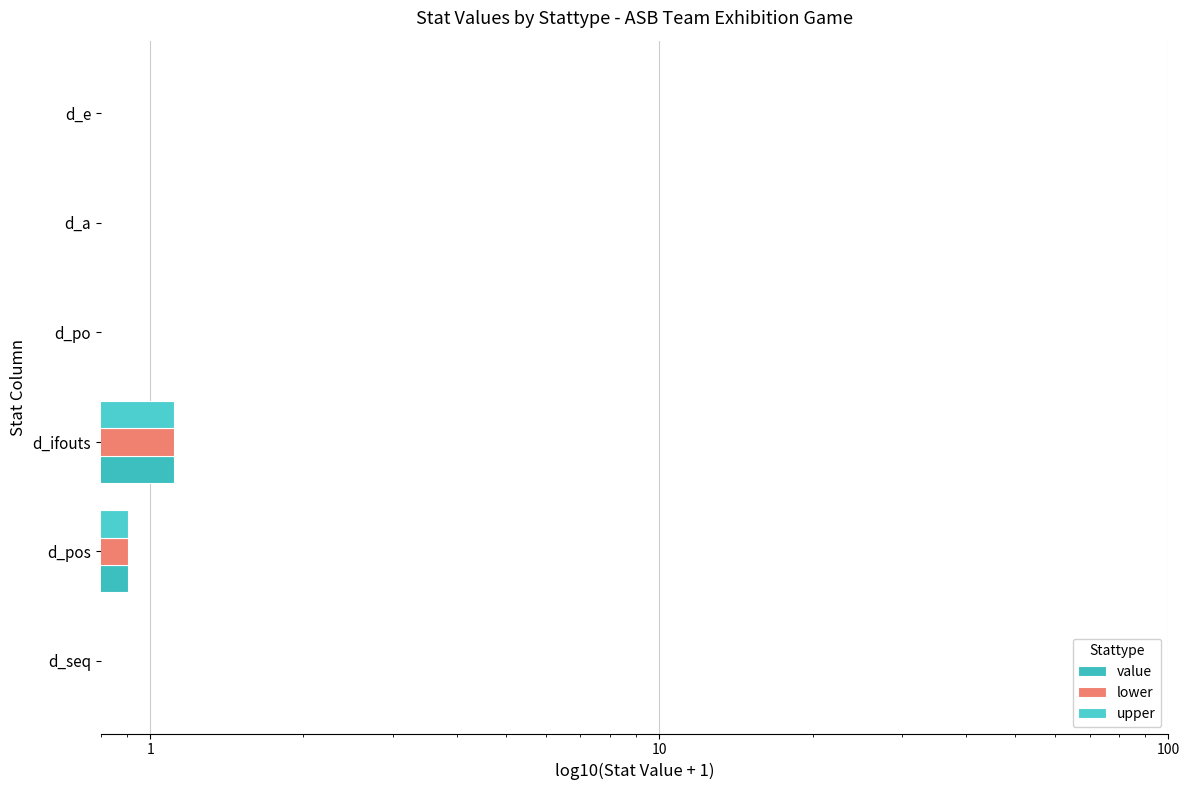

Reading left to right, what are all the values shown in this chart?

value: 0.3	0.9	1.1	0.0	0.0	0.0
lower: 0.3	0.9	1.1	0.0	0.0	0.0
upper: 0.3	0.9	1.1	0.0	0.0	0.0